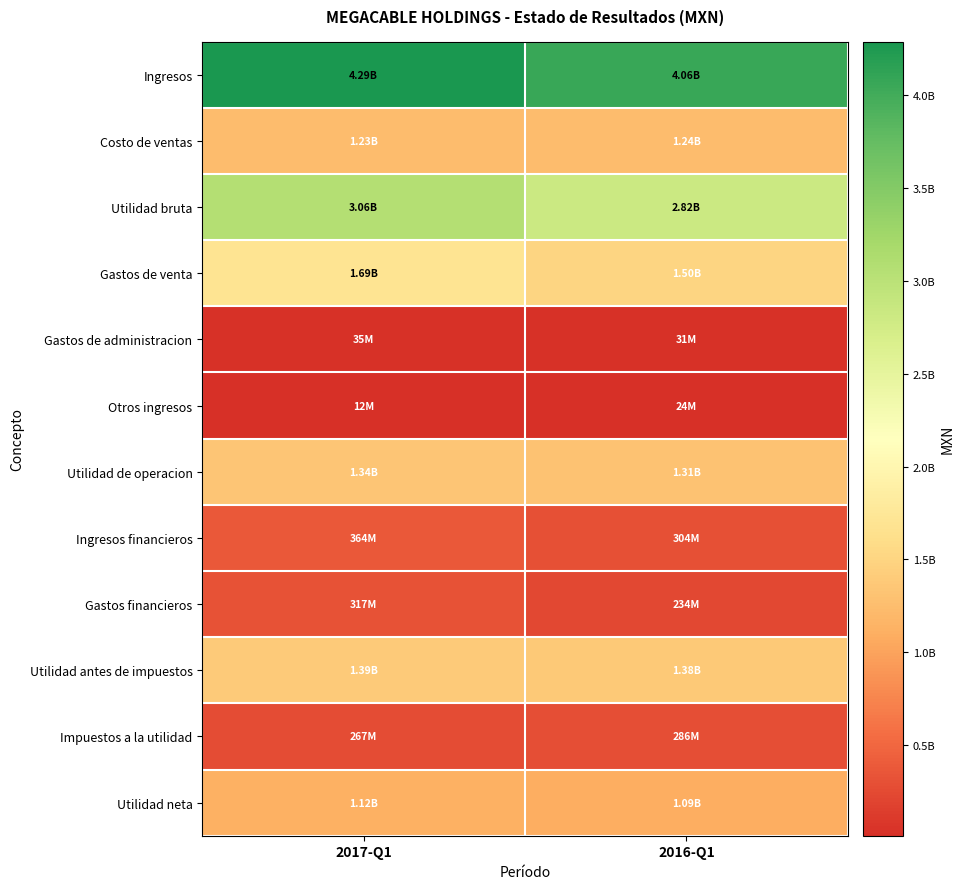

What is the spread (max minus min) of values at 2016-Q1?

4034994000